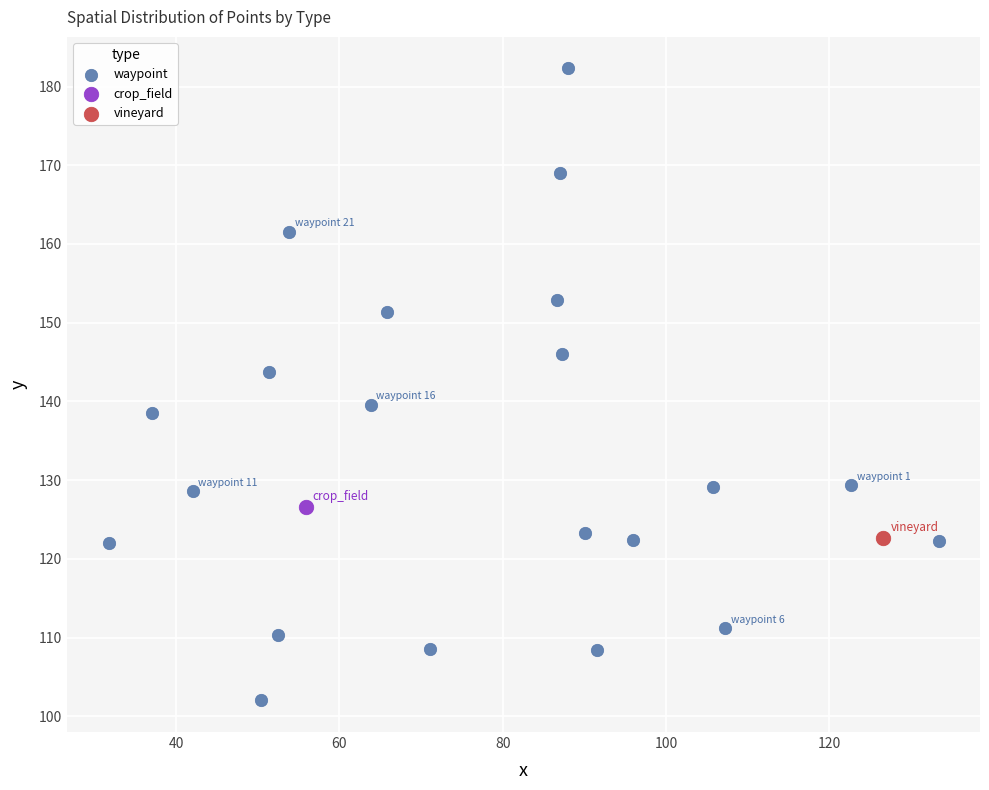

What are all the series names shown in the legend?

waypoint, crop_field, vineyard